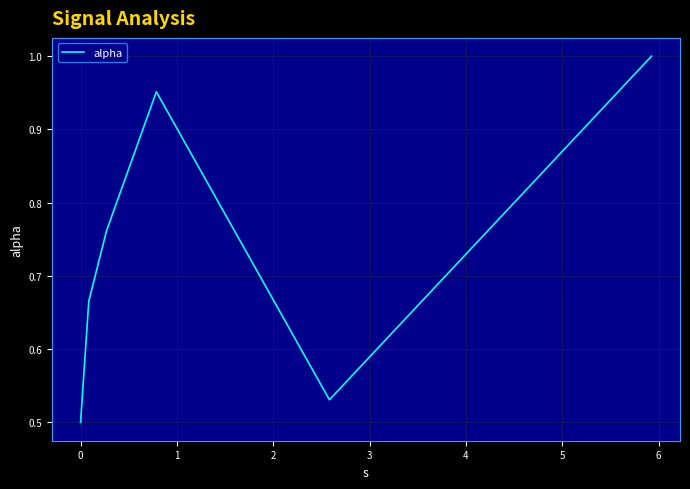

How many interior local peaks (higher than both neighbors) does the data have?

1